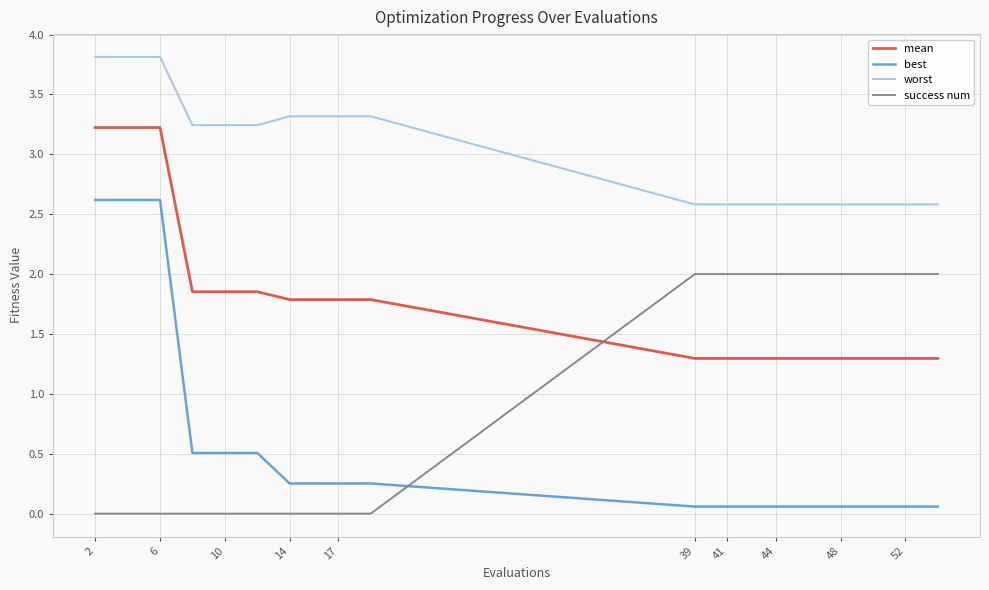

Which series has the largest range (max minus min)?

best